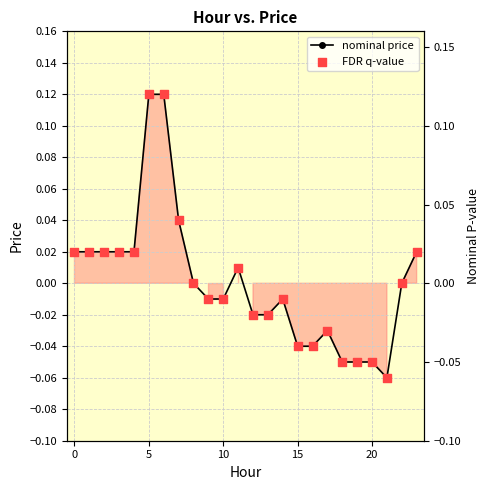

What are all the series names shown in the legend?

nominal price, FDR q-value